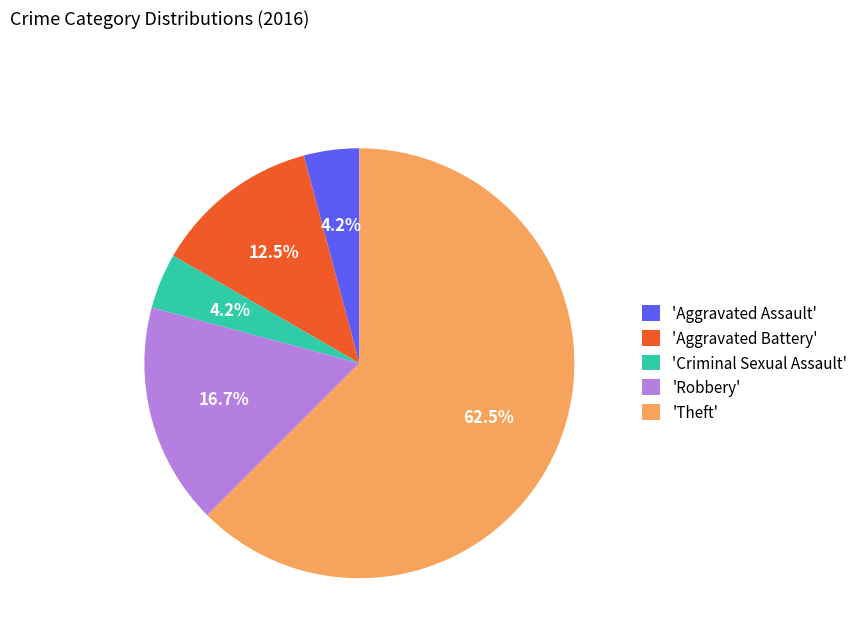

To the nearest percent, what is the difference between the largest and smallest slice percentages?

58%